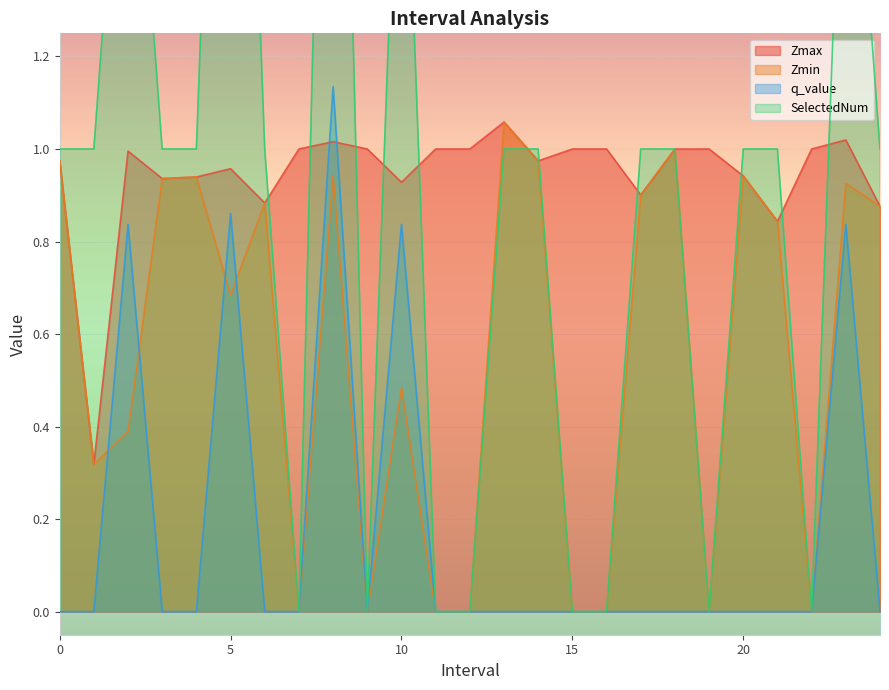

Is it true that q_value equals -0.0 at 6.0?

True